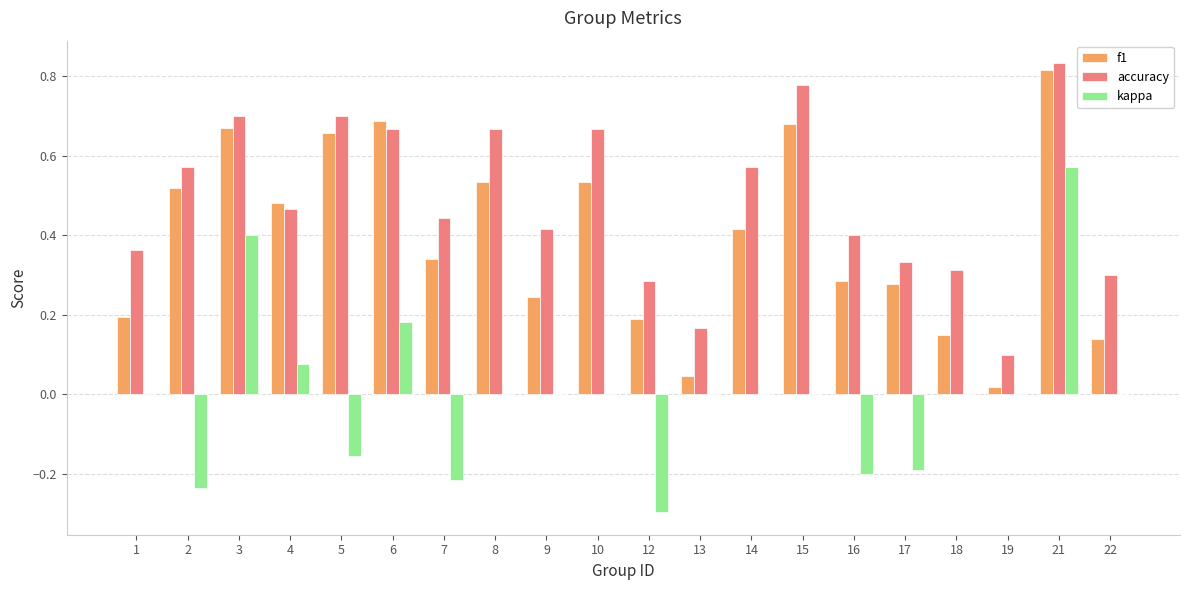

What is the sum of all f1 values?

7.9